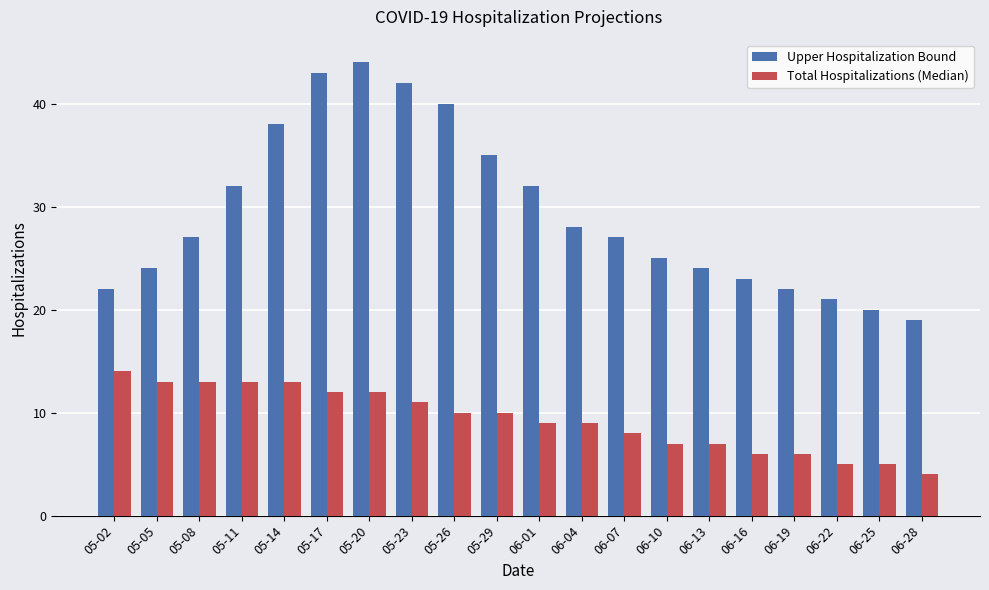

Which category has the lowest value across all series?

06-28